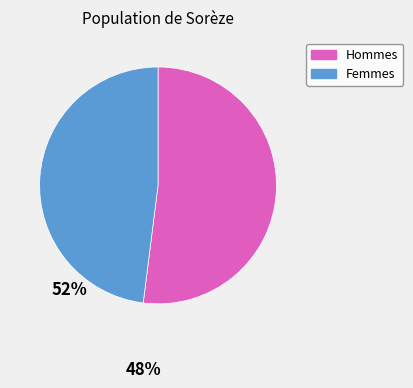

How many slices are in this pie chart?

2